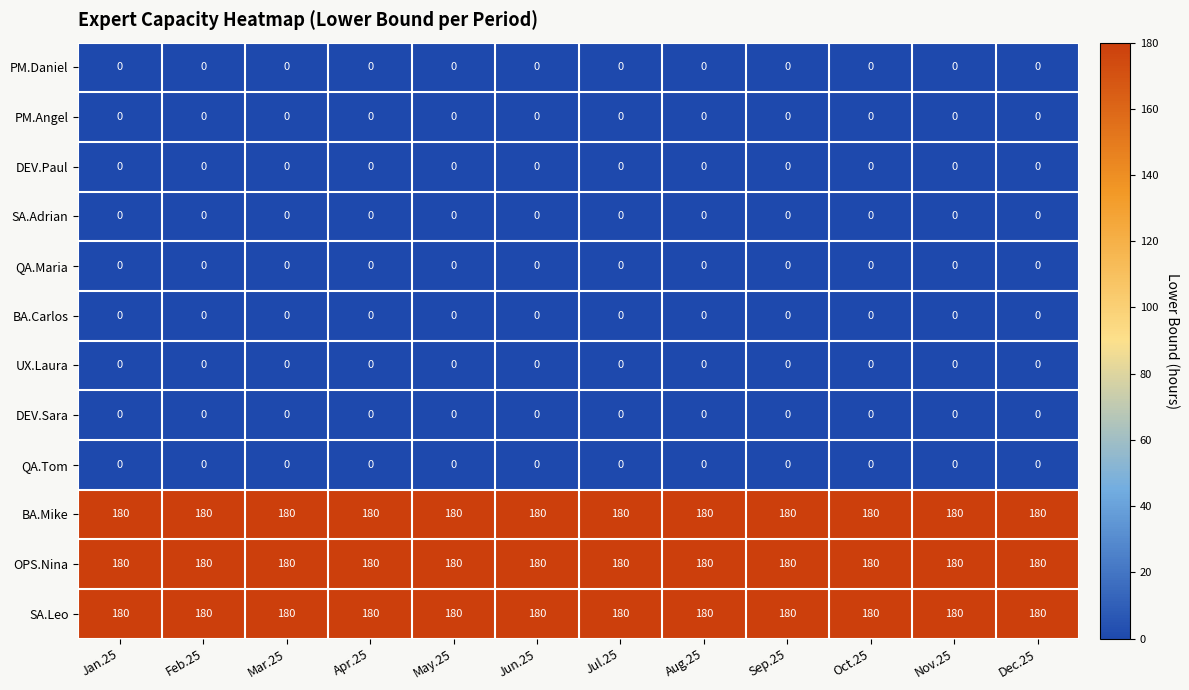

Is the value of SA.Leo at Jun.25 greater than the value of BA.Carlos at Jan.25?

Yes